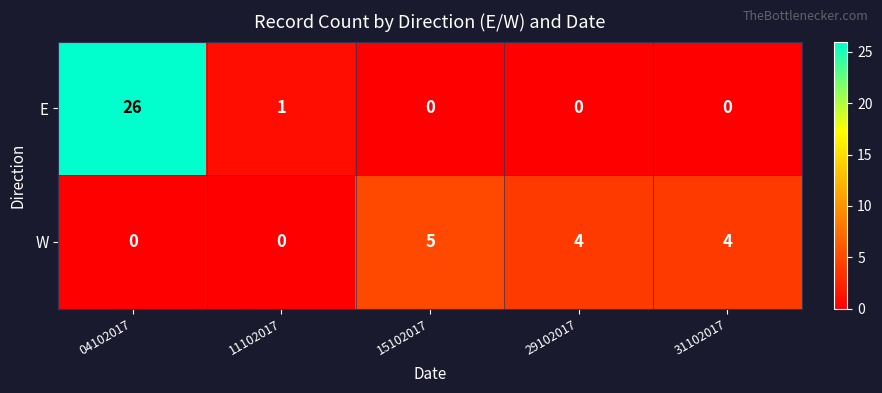

Read the W value at 31102017.

4